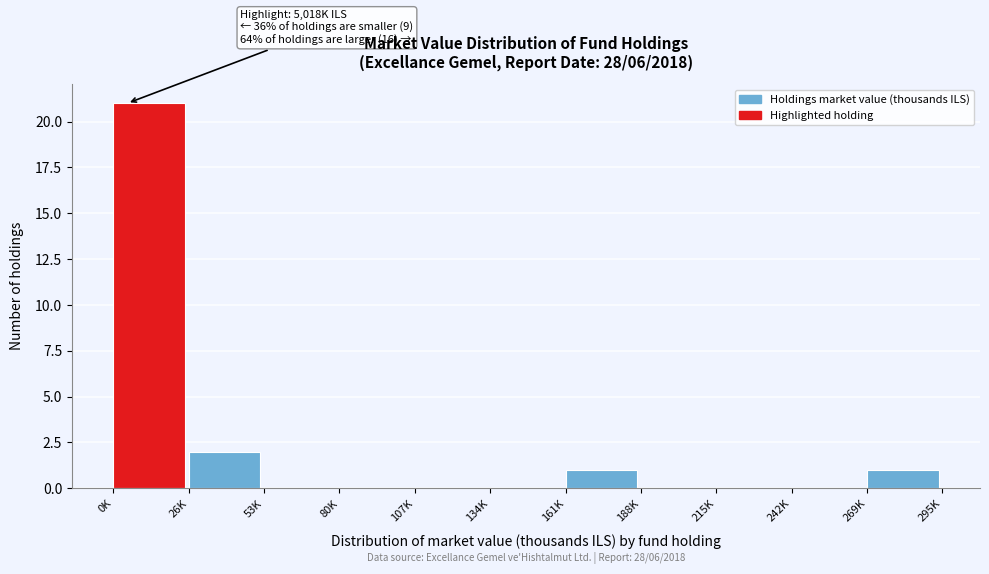

Reading left to right, what are all the values shown in this chart?

0K=21	26K=2	53K=0	80K=0	107K=0	134K=0	161K=1	188K=0	215K=0	242K=0	269K=1